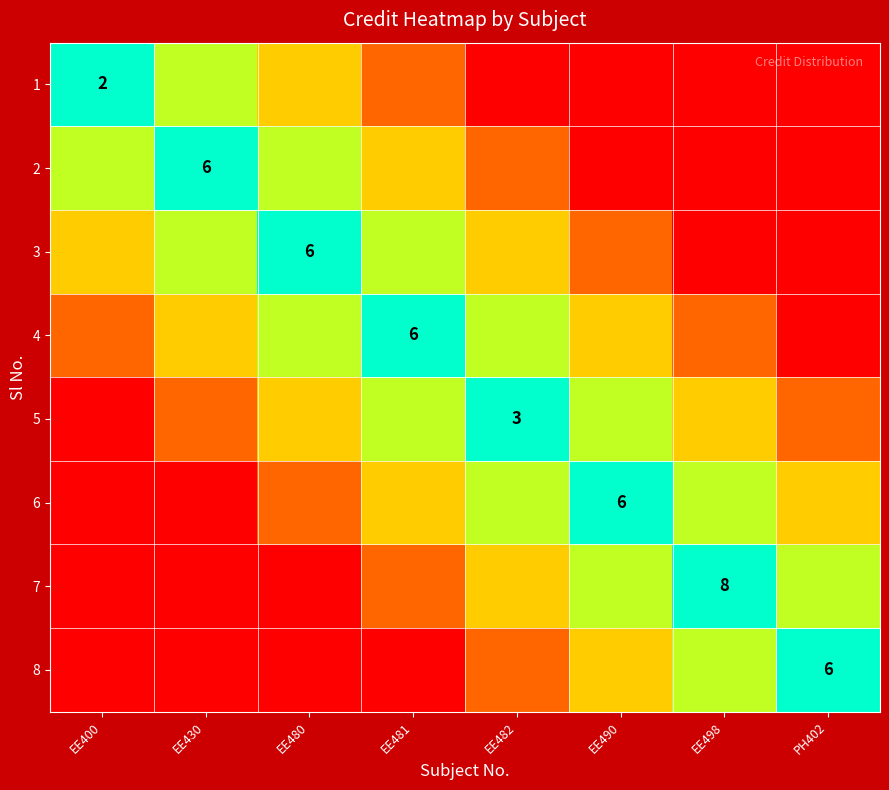

How many categories are shown in the chart?

8